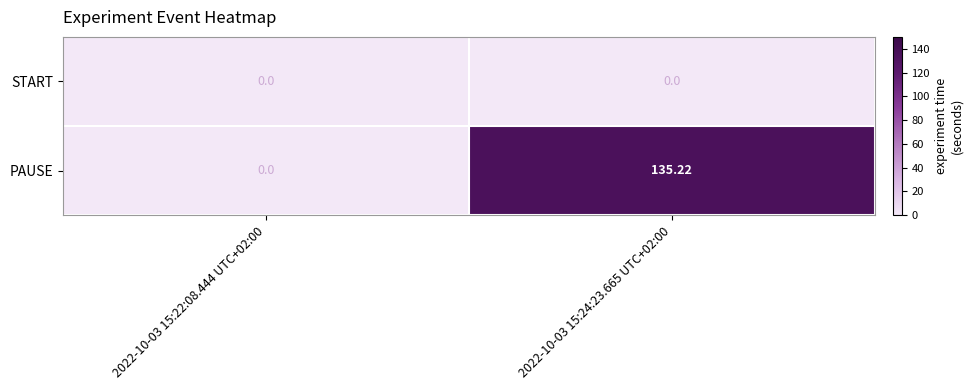

Which series has the largest range (max minus min)?

PAUSE